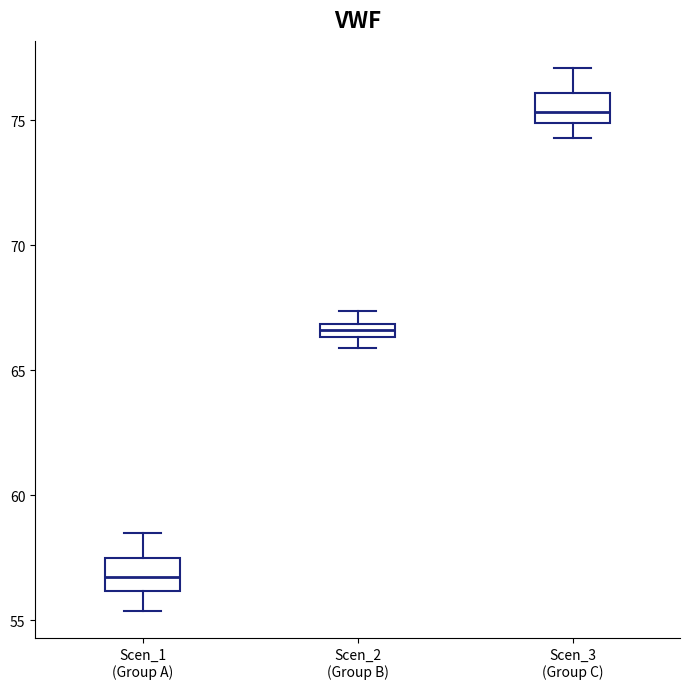

Which box's median line is the highest?

Scen_3 (Group C)